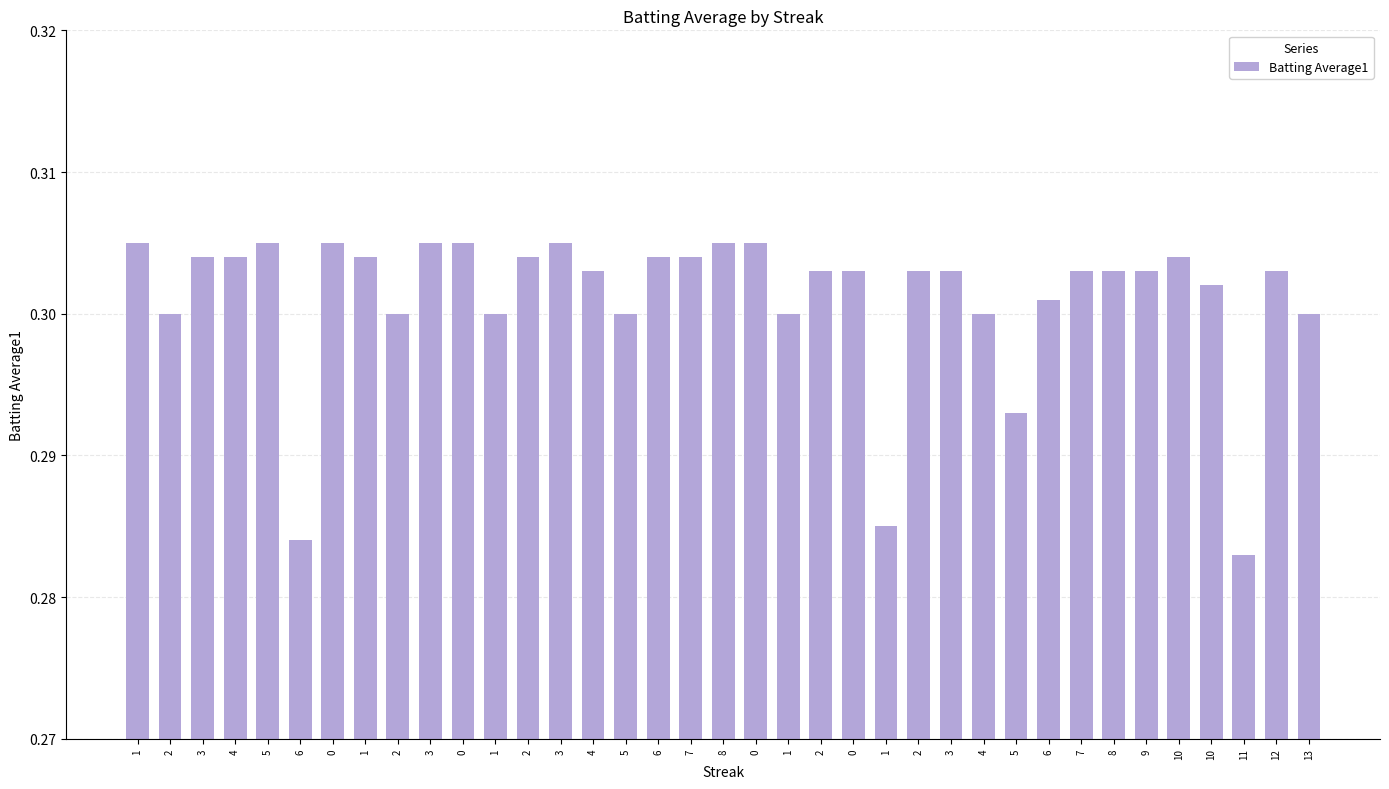

How many bars are there in total?

37